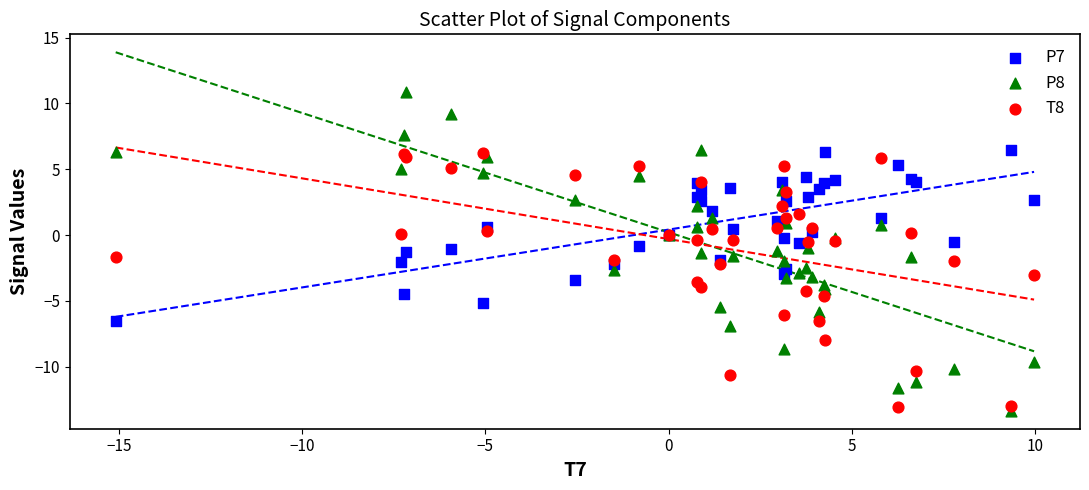

What are all the series names shown in the legend?

P7, P8, T8